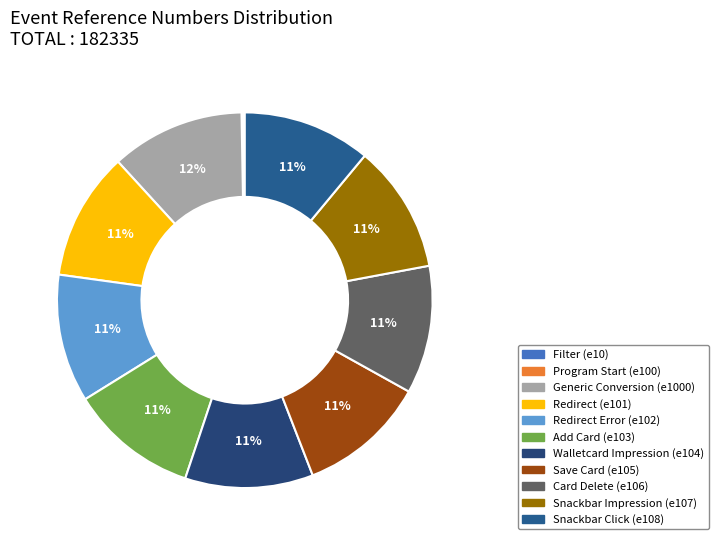

True or false: Add Card (e103) accounts for 11% of the total.

True